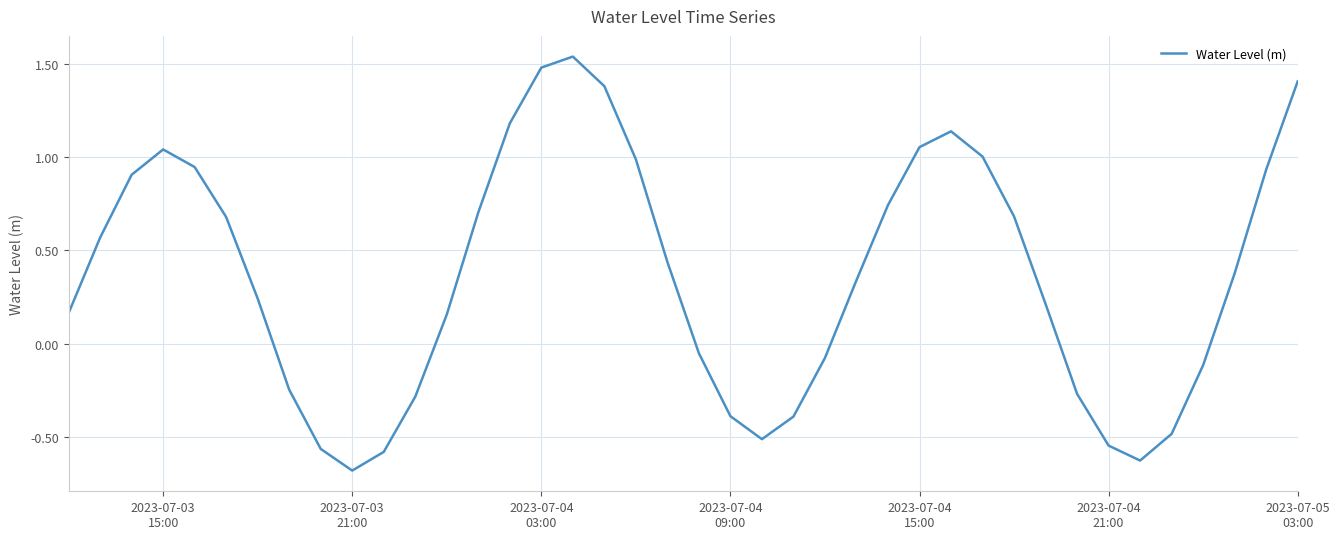

What is the minimum value shown in the chart?

-0.7